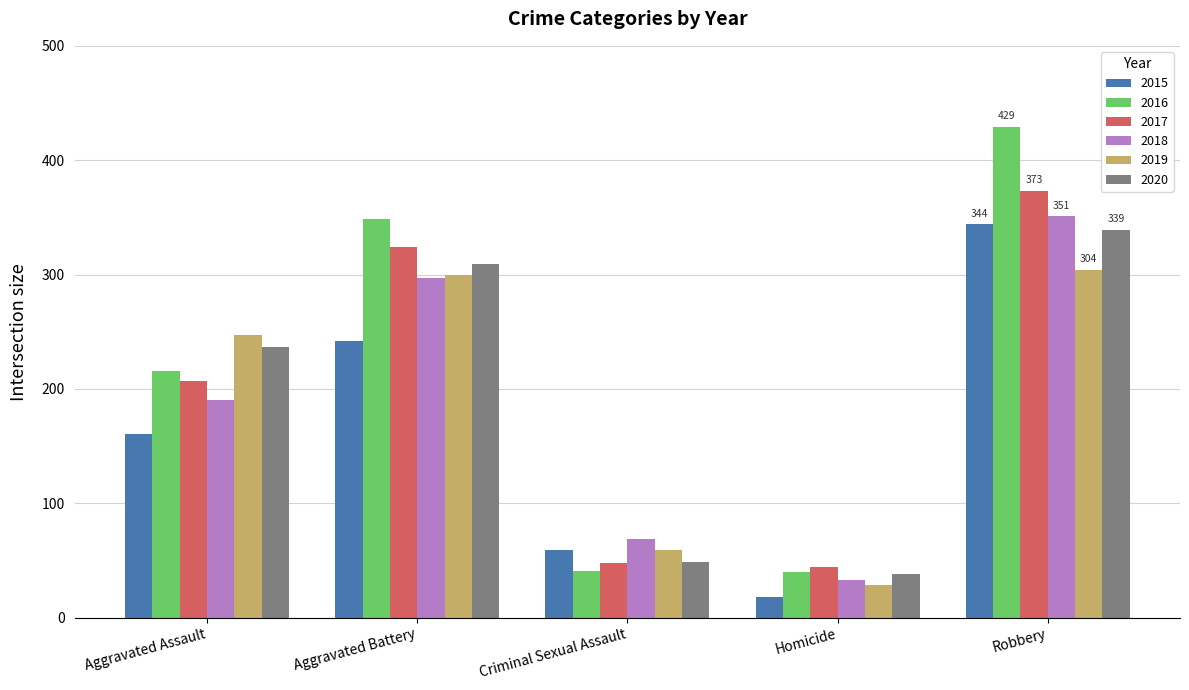

True or false: 2016 has a value of 41 at Criminal Sexual Assault.

True